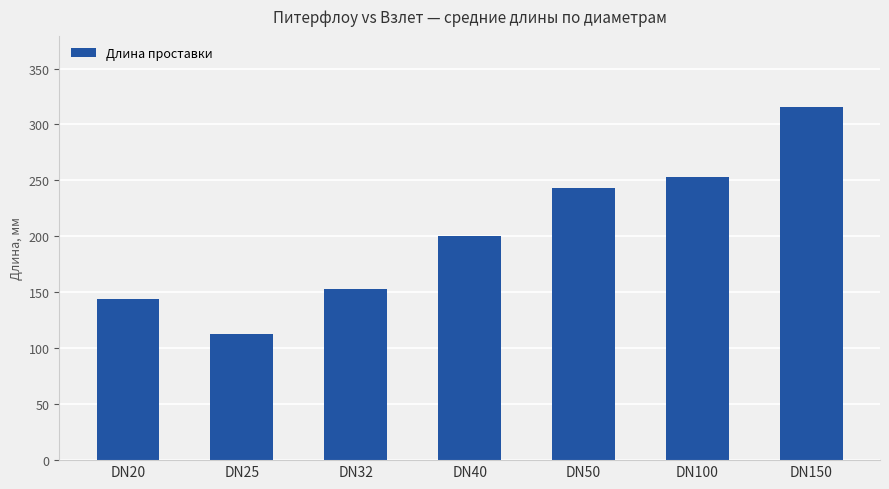

What is the difference between the maximum and minimum values?

203